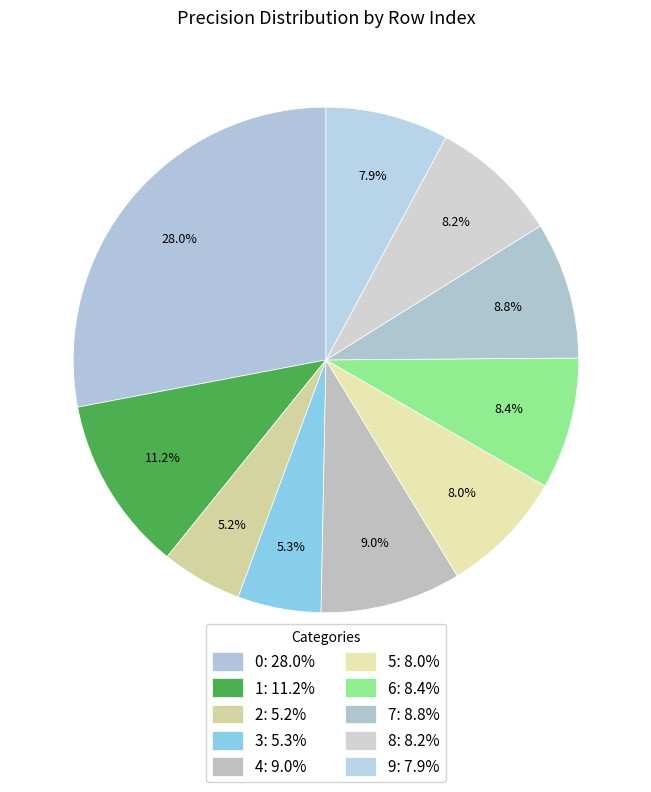

Rank the categories by value from highest to lowest.

0, 1, 4, 7, 6, 8, 5, 9, 3, 2